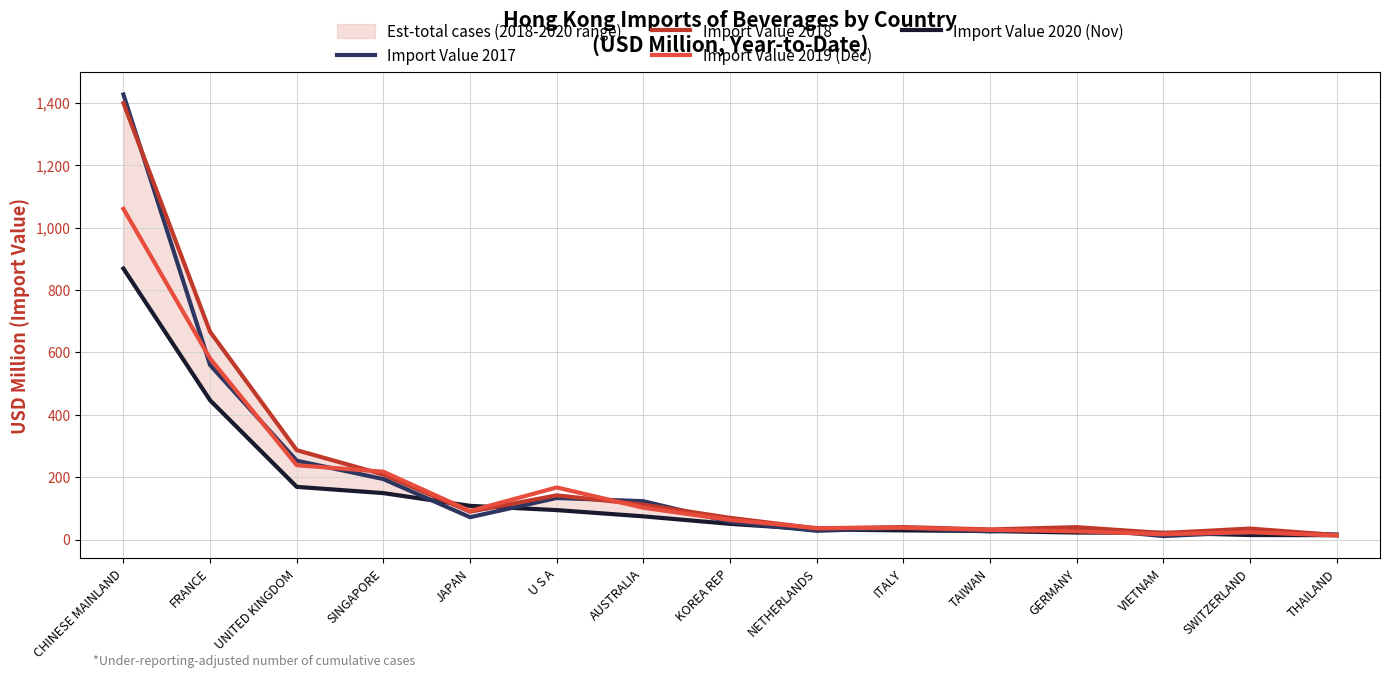

Reading right to left, extract all data points from this chart.

Import Value 2017: 16.5	24.0	11.3	37.6	26.4	37.6	28.2	56.7	123.1	133.5	71.9	194.1	252.9	559.7	1426.9
Import Value 2018: 14.5	35.4	21.1	40.0	32.6	40.2	35.8	69.7	112.1	141.9	89.4	208.5	286.8	666.2	1399.6
Import Value 2019 (Dec): 13.3	23.8	17.2	26.6	31.4	37.9	37.0	63.2	102.2	167.2	91.8	217.6	238.6	580.6	1060.3
Import Value 2020 (Nov): 14.1	14.7	21.9	22.6	27.5	29.5	32.6	50.5	74.6	94.6	108.2	149.1	169.1	446.6	869.0